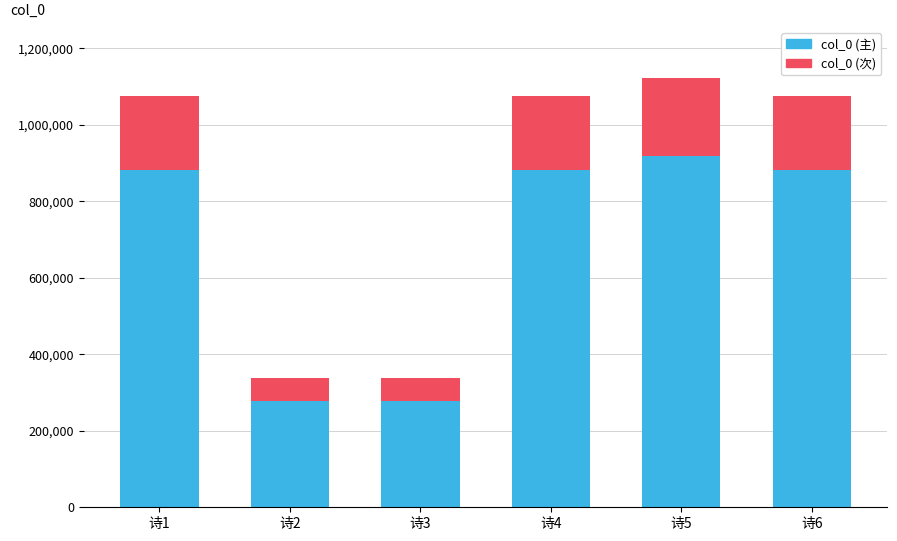

What is the lowest value of the col_0 (主) series?

276446.6